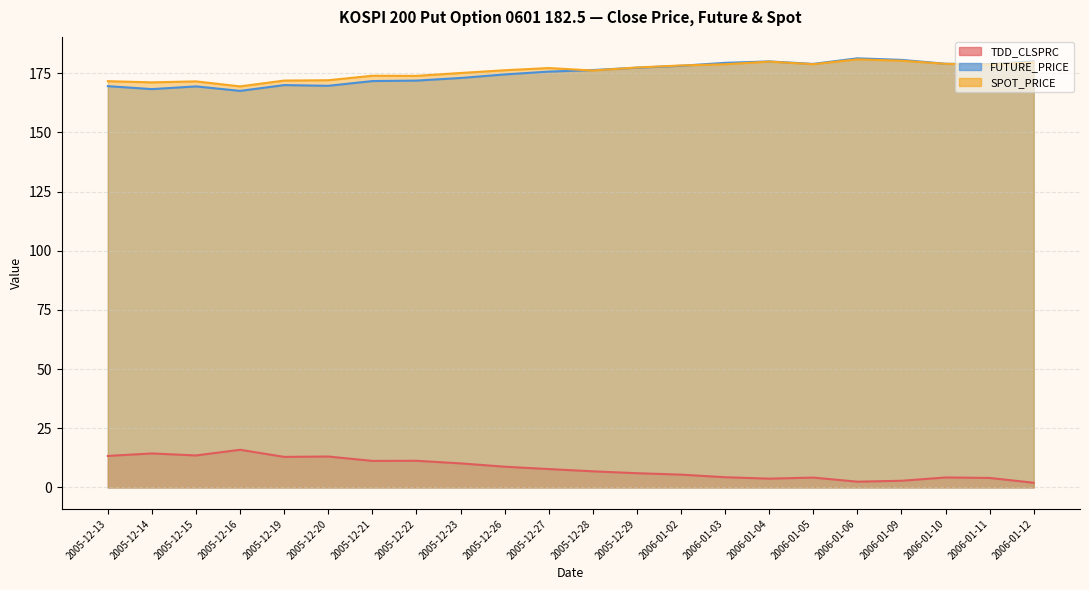

Where does the SPOT_PRICE series first go above 177?

2005-12-27